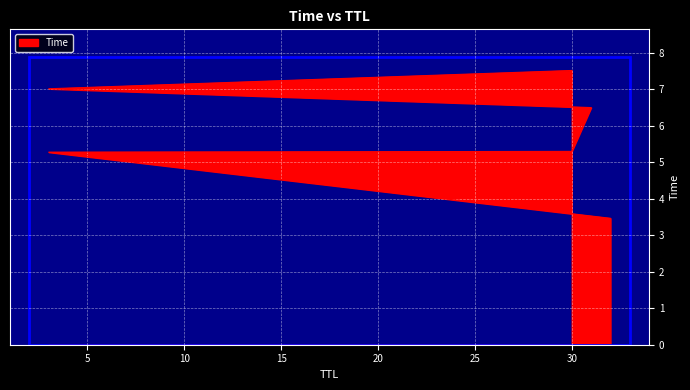

What is the difference between the second highest and minimum values?

3.5